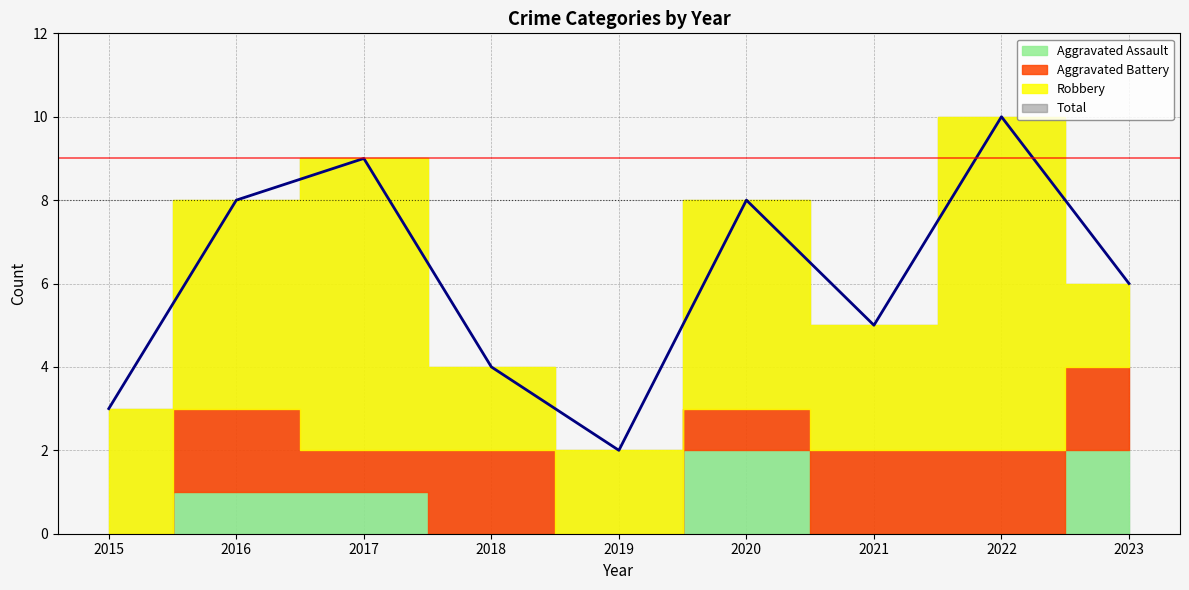

Rank the series at 2023 from lowest to highest value.

Aggravated Assault, Aggravated Battery, Robbery, Total